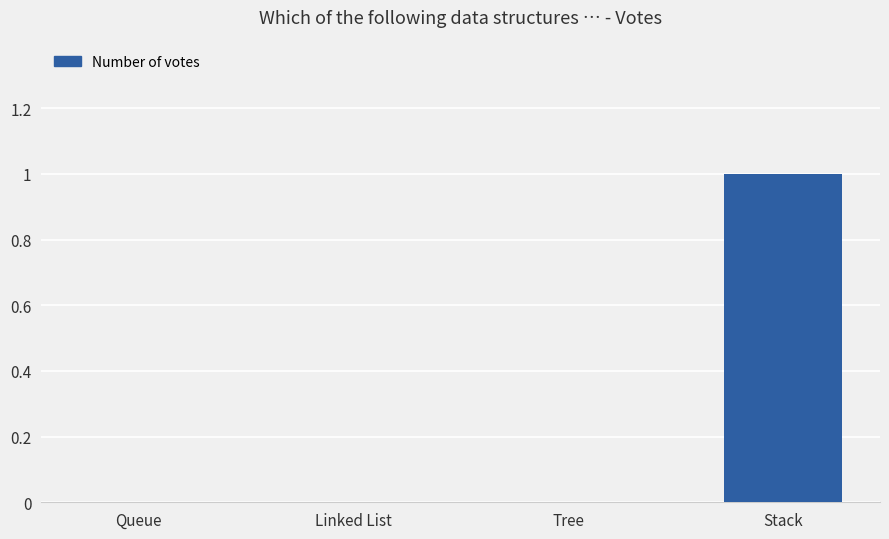

The chart shows a value of 0 at Queue. True or false?

True